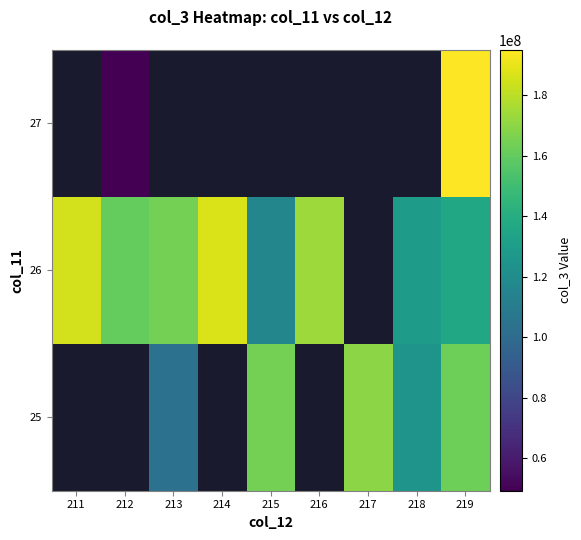

What is the spread (max minus min) of values at 215?

48229039.3